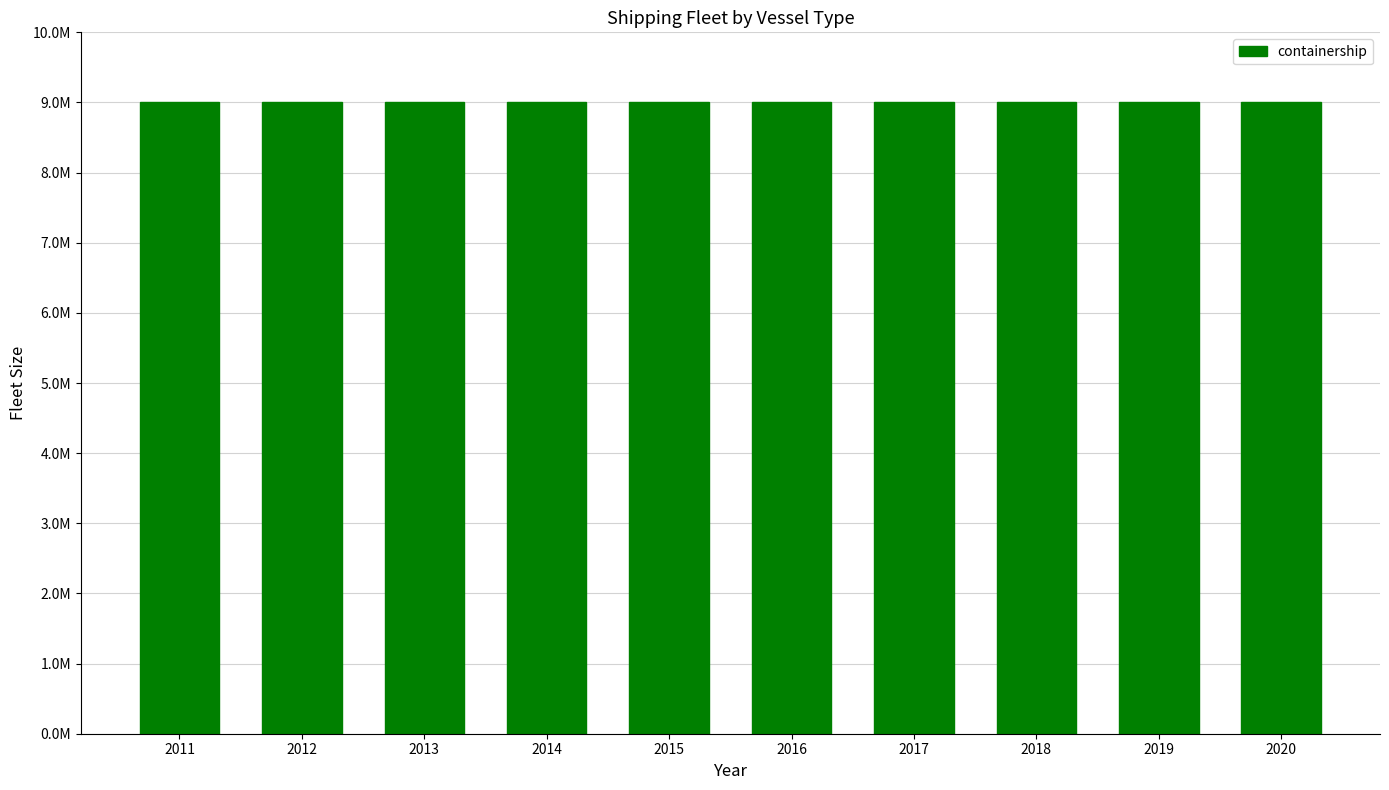

Is it true that bulkcarrier equals 6949794 at 2018?

False